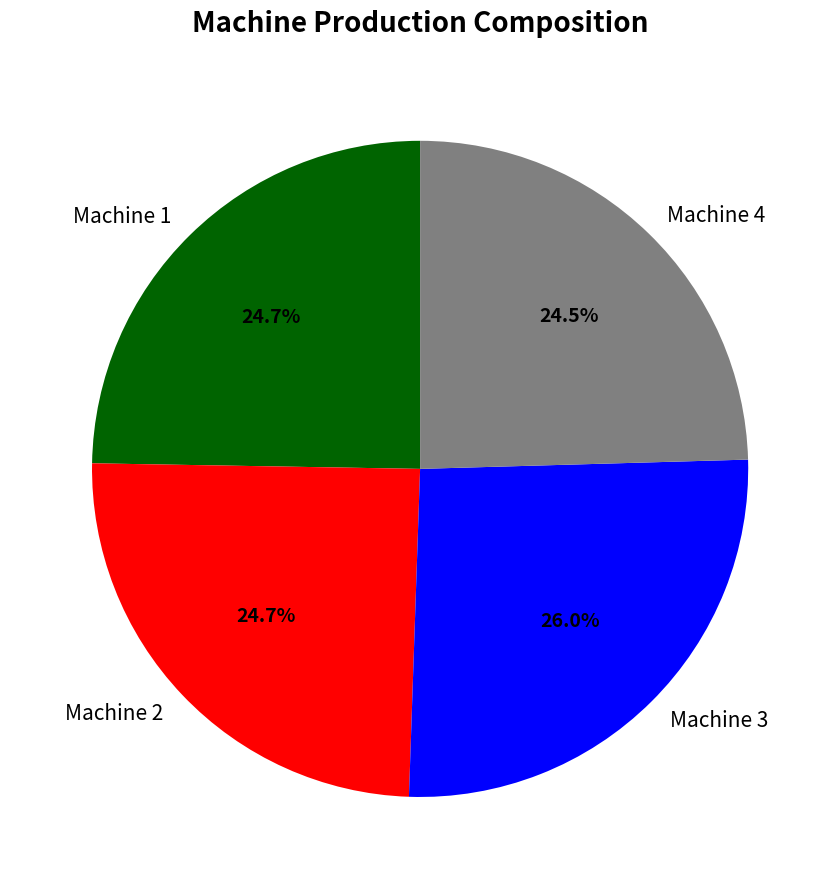

Which category has the biggest portion of the pie?

Machine 3